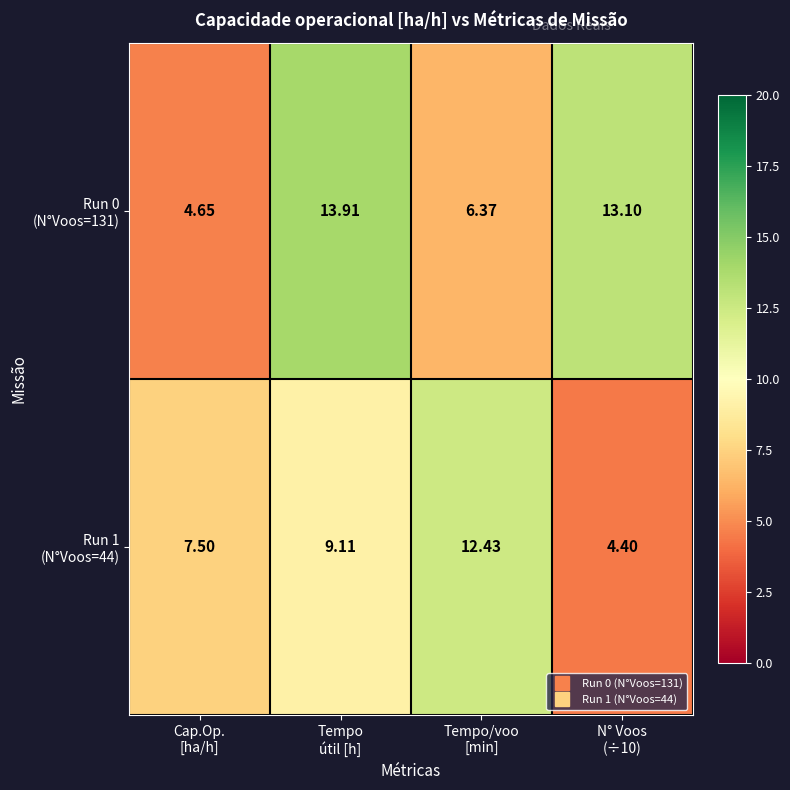

Count the number of categories in the chart.

4